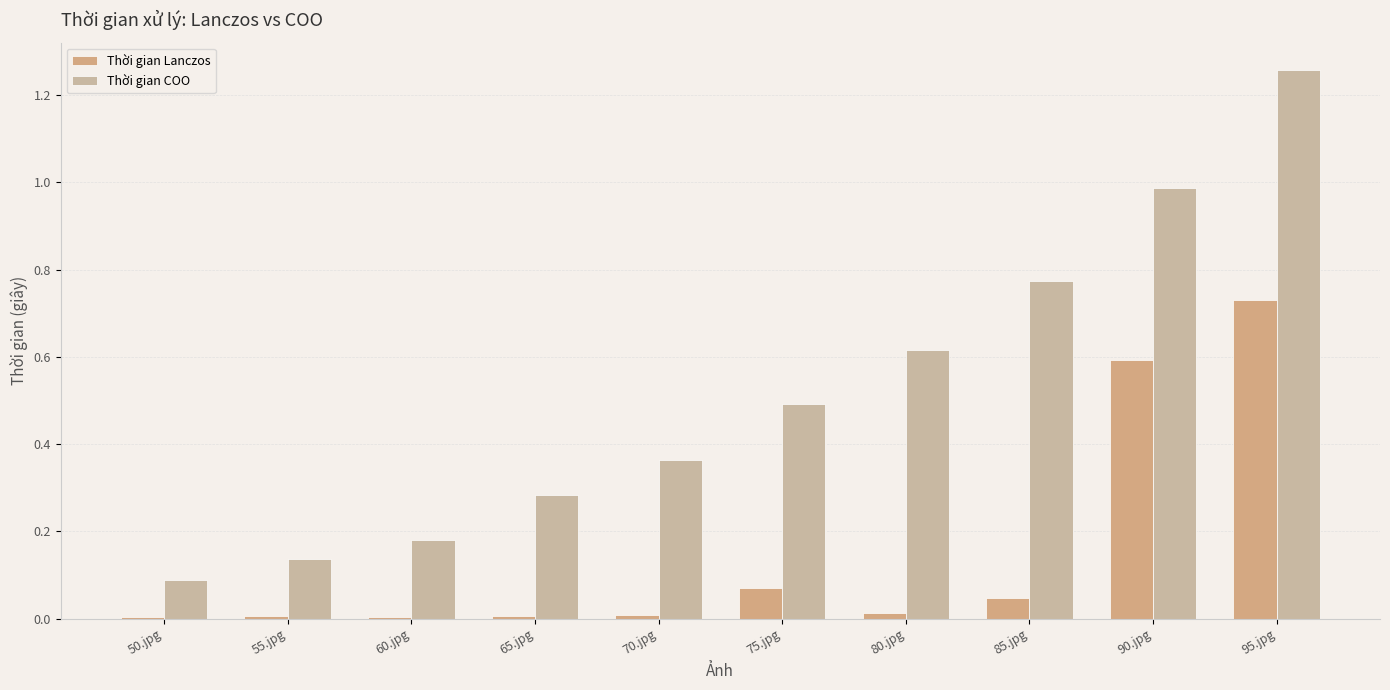

Reading right to left, what are all the values shown in this chart?

Thời gian Lanczos: 0.7	0.6	0.0	0.0	0.1	0.0	0.0	0.0	0.0	0.0
Thời gian COO: 1.3	1.0	0.8	0.6	0.5	0.4	0.3	0.2	0.1	0.1